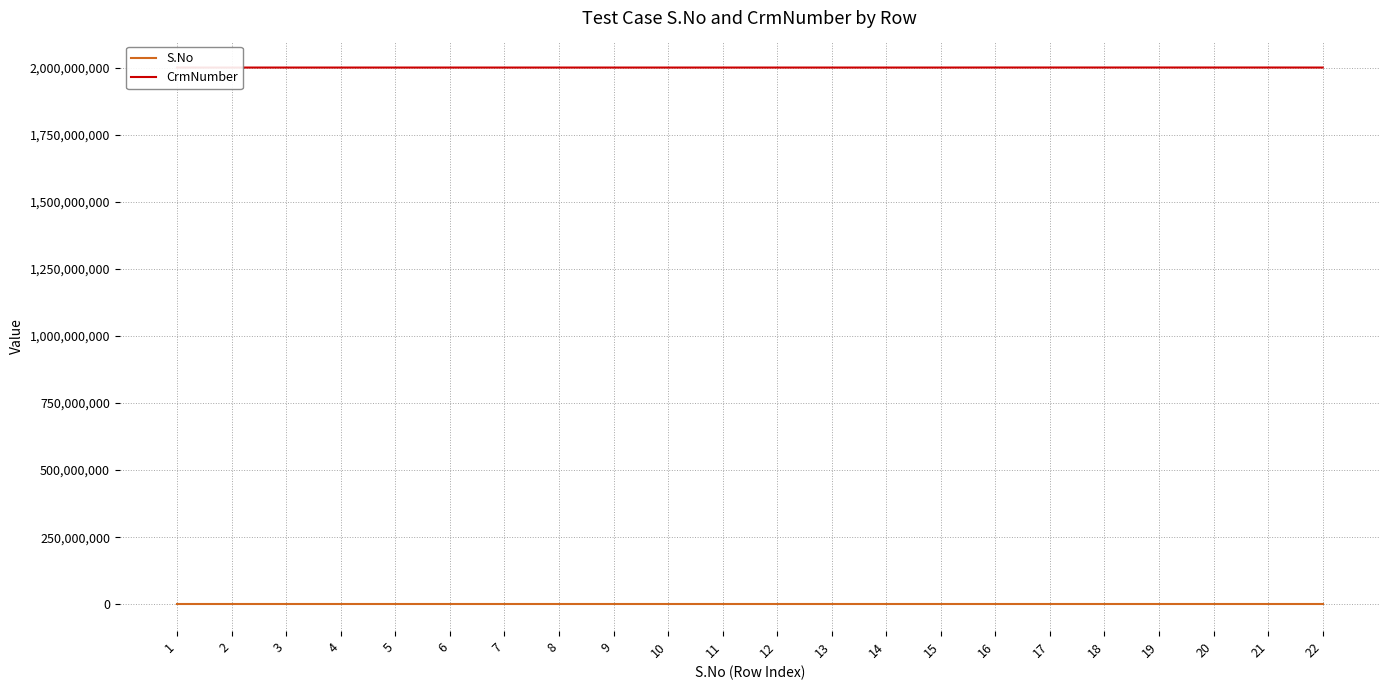

True or false: CrmNumber has more than 1 interior local peaks.

False